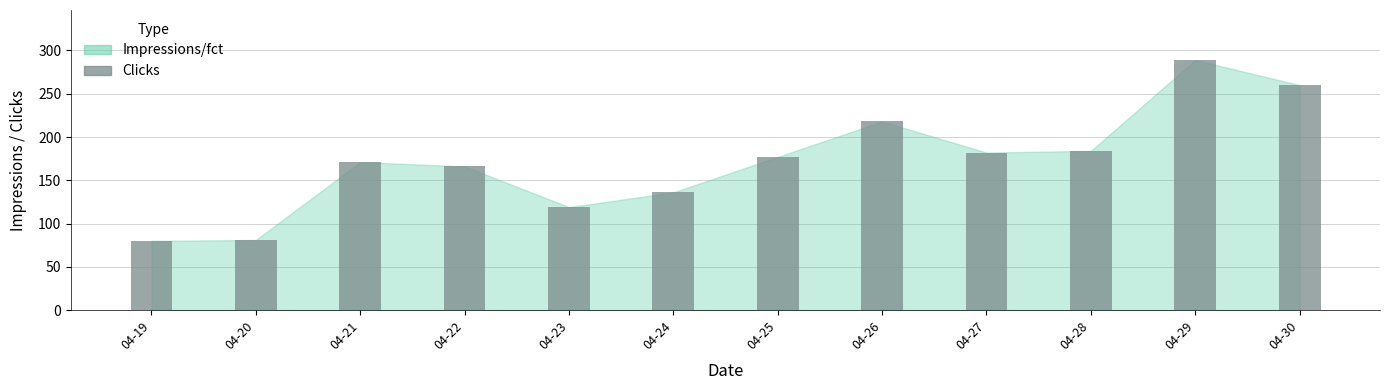

What is the minimum value shown in the chart?

80